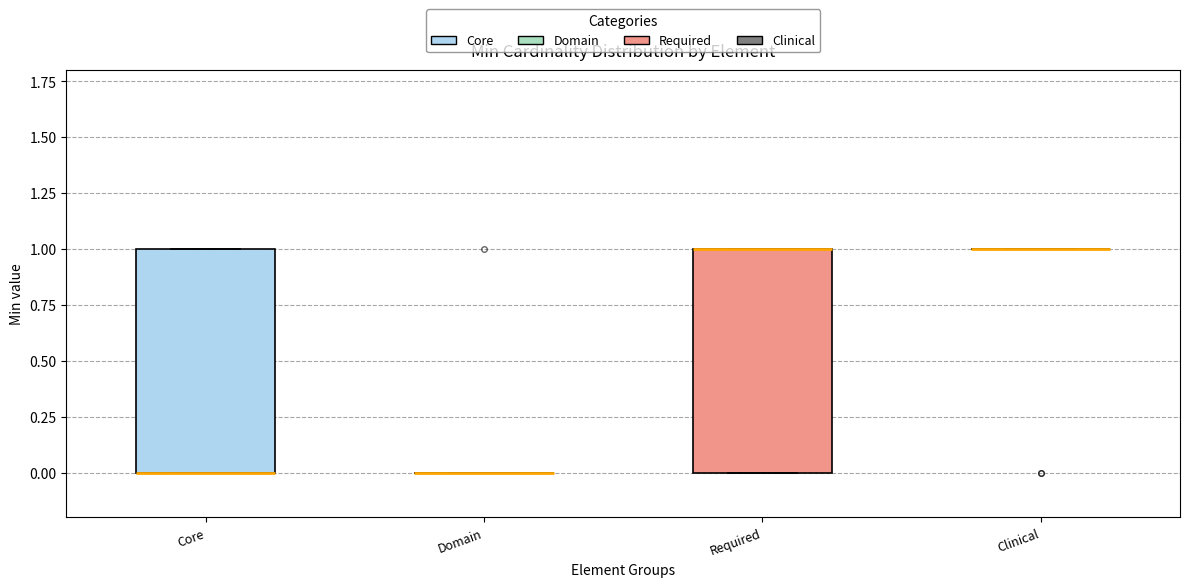

Reading left to right, transcribe this box plot: for each box, give where its median line is, the range the box spans, and where its two whiskers end, as read against the y-axis. The values are not printed on the chart, so give them approximately, as read against the axis.

Core: median 0 (drawn on the box's lower edge), box 0 to 1, whiskers 0 to 1
Domain: box collapsed to a line at 0, whiskers 0 to 0
Required: median 1 (drawn on the box's upper edge), box 0 to 1, whiskers 0 to 1
Clinical: box collapsed to a line at 1, whiskers 1 to 1